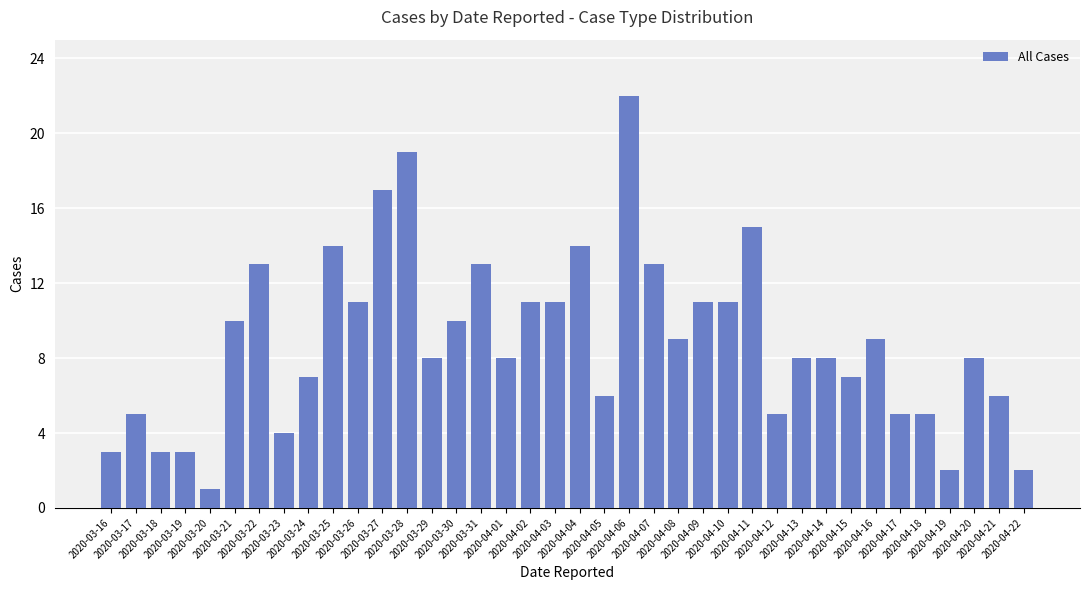

What is the maximum value shown in the chart?

22